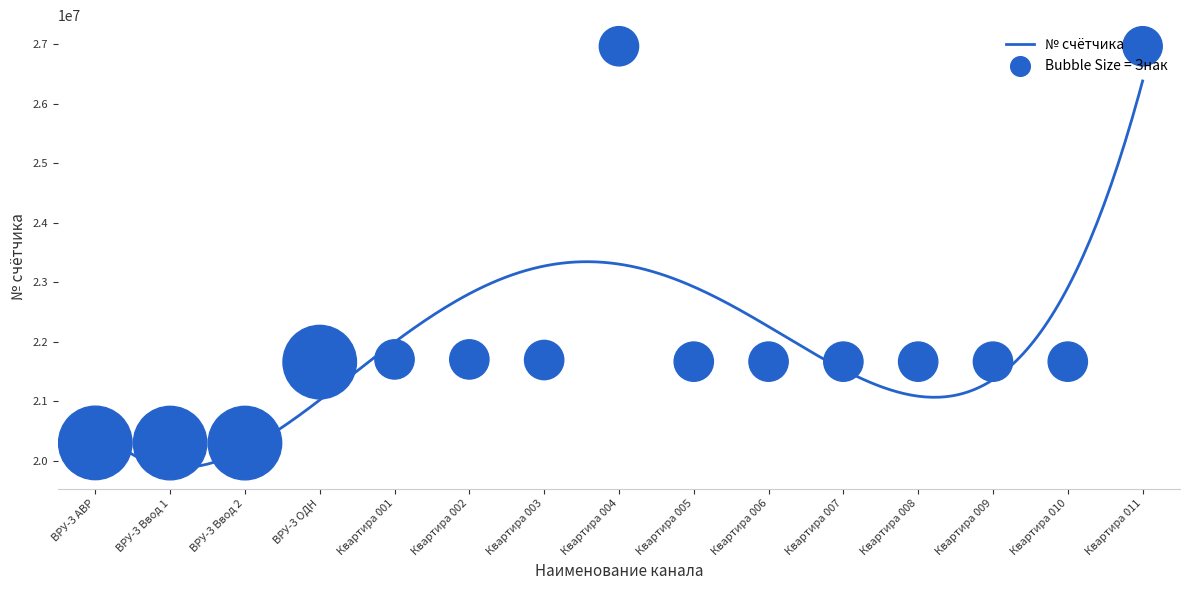

What is the ratio of the value at ВРУ-3 Ввод 2 to the value at Квартира 006?

0.9